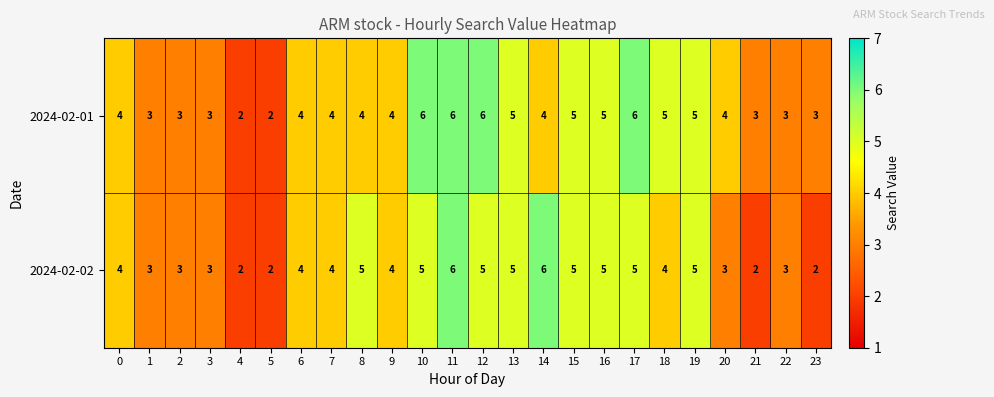

Count the number of data series in this chart.

2